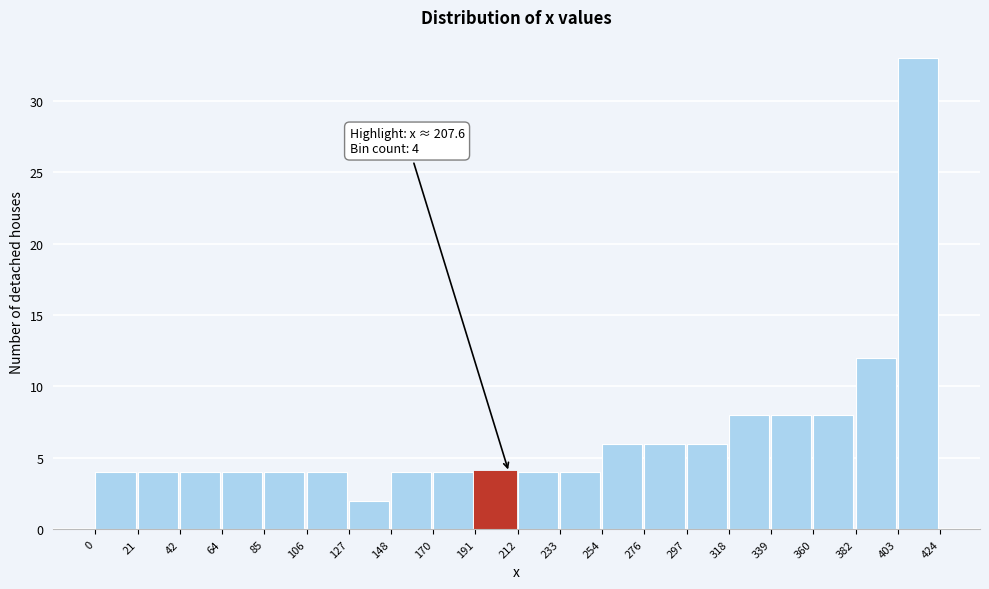

Which range on the x-axis has the tallest bar?

403 to 424